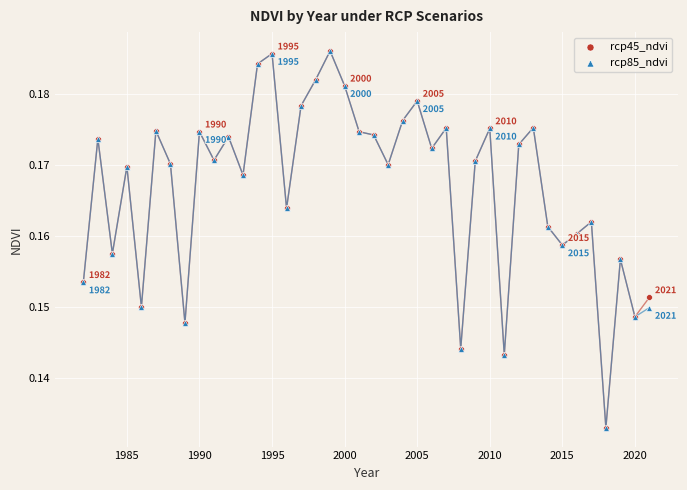

What are all the series names shown in the legend?

rcp45_ndvi, rcp85_ndvi